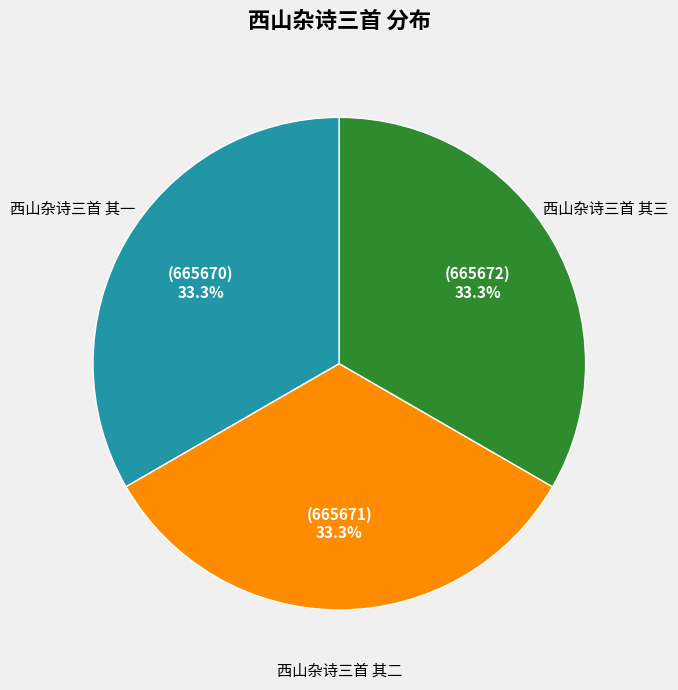

Does 西山杂诗三首 其三 account for over 50% of the chart?

No